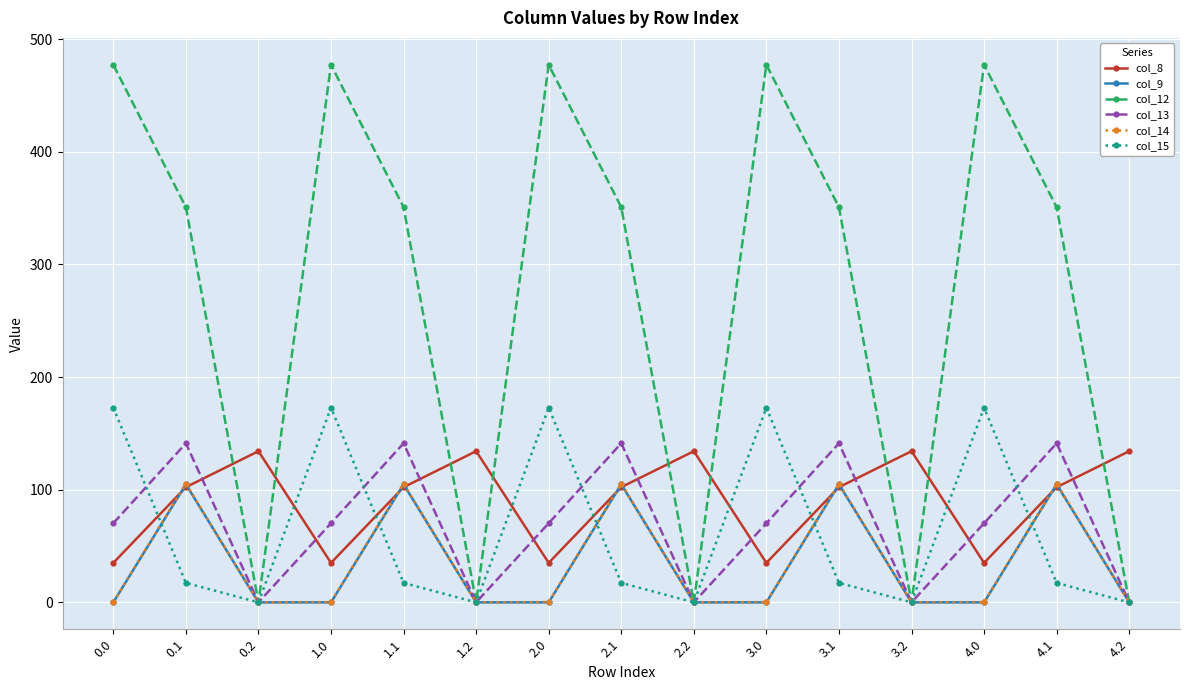

True or false: col_8 has a value of 144.9 at 0.1.

False